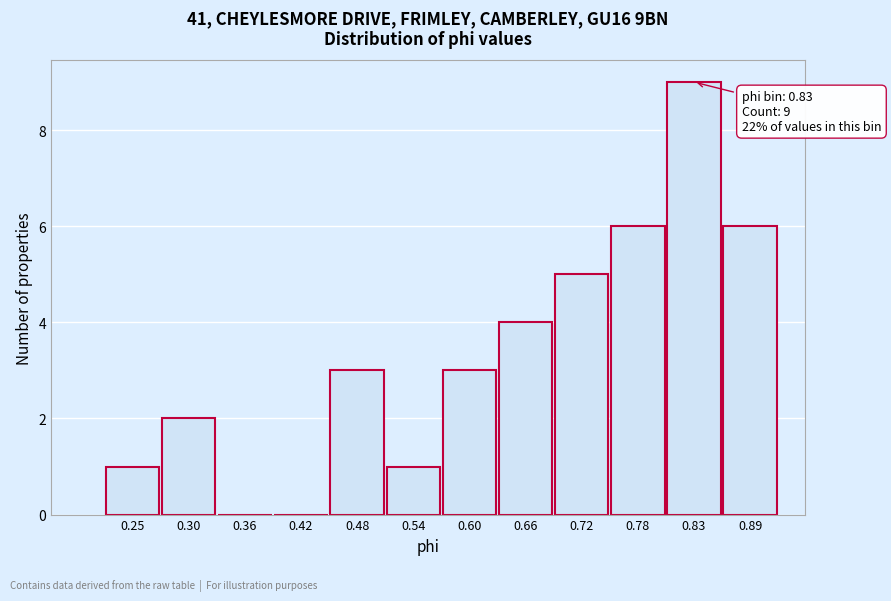

Reading right to left, transcribe all the data shown in this chart.

0.89=6	0.83=9	0.78=6	0.72=5	0.66=4	0.60=3	0.54=1	0.48=3	0.42=0	0.36=0	0.30=2	0.25=1